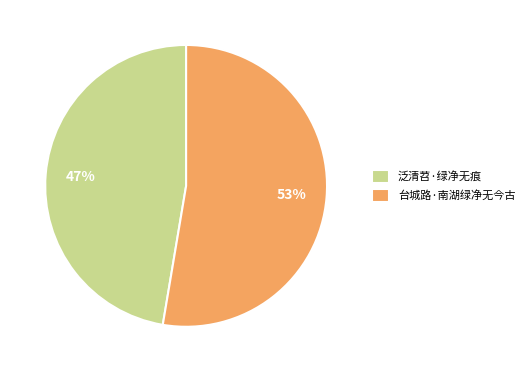

To the nearest percent, what percentage of the pie is 泛清苕·绿净无痕?

47%